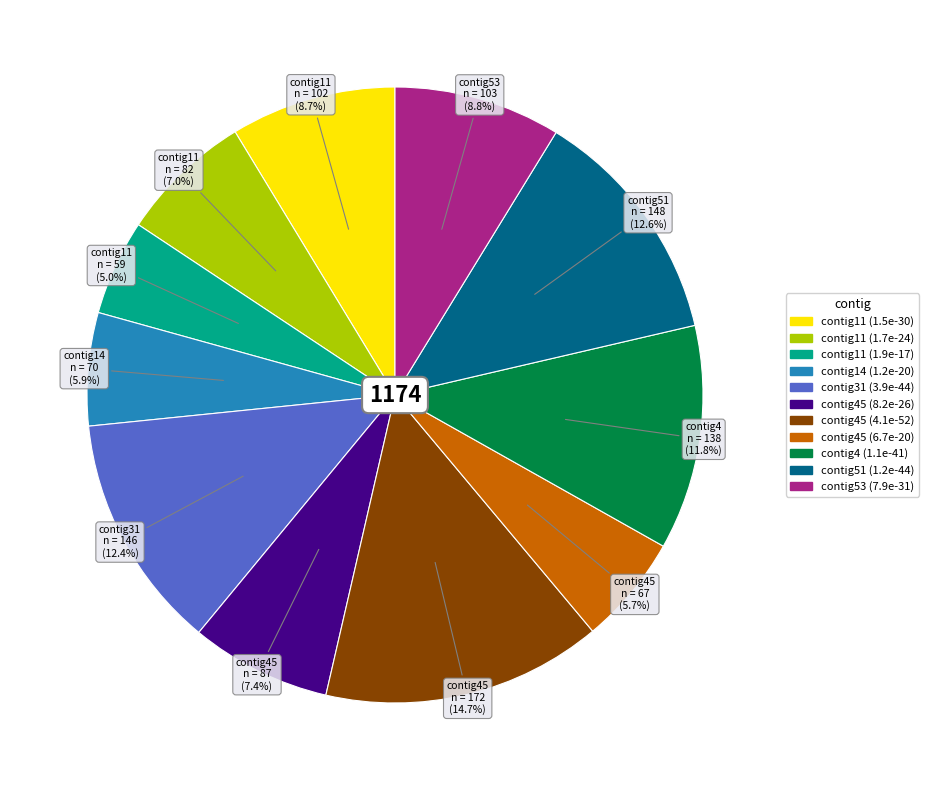

How much of the chart is everything except contig31 (3.9e-44)?

87.6%